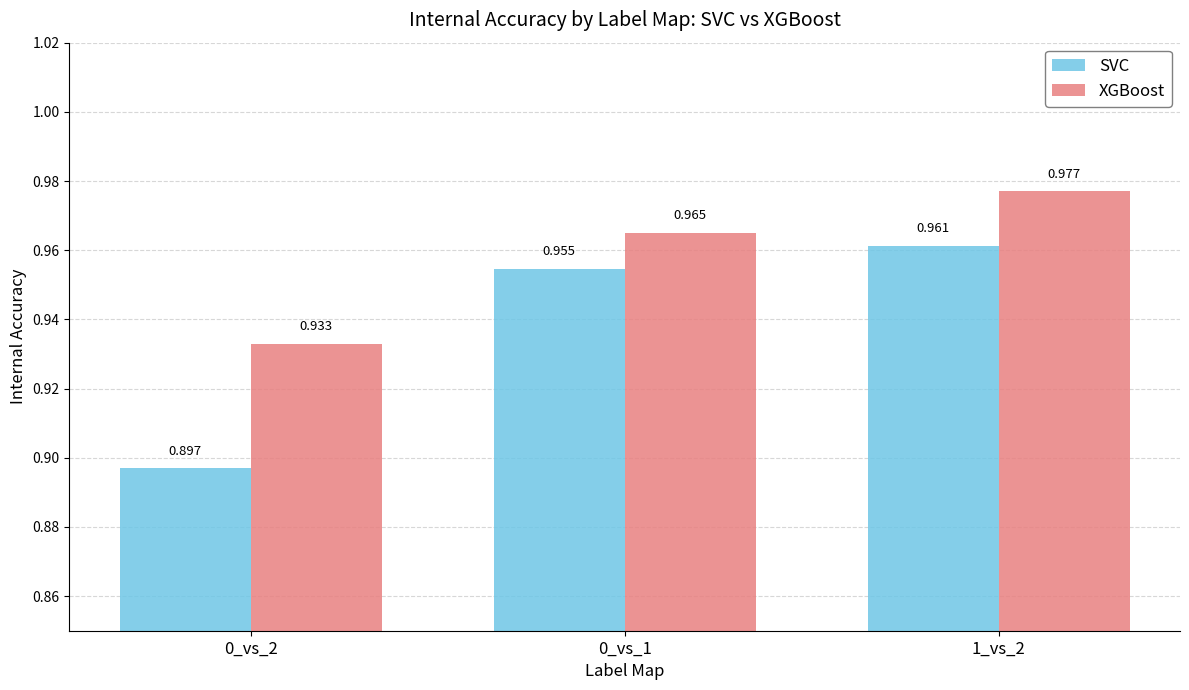

At how many categories does at least one series exceed 0?

3